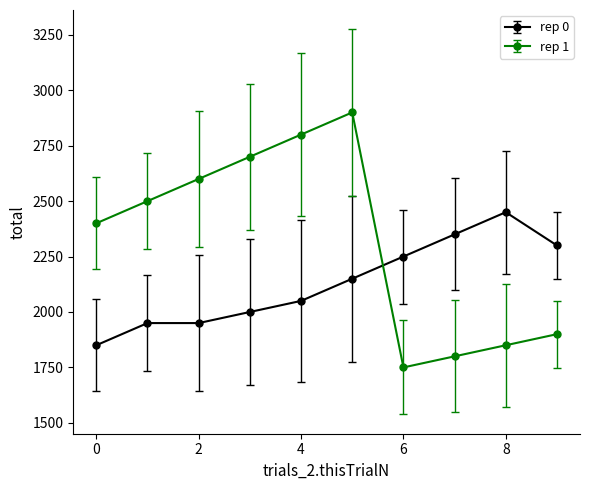

What are all the series names shown in the legend?

rep 0, rep 1